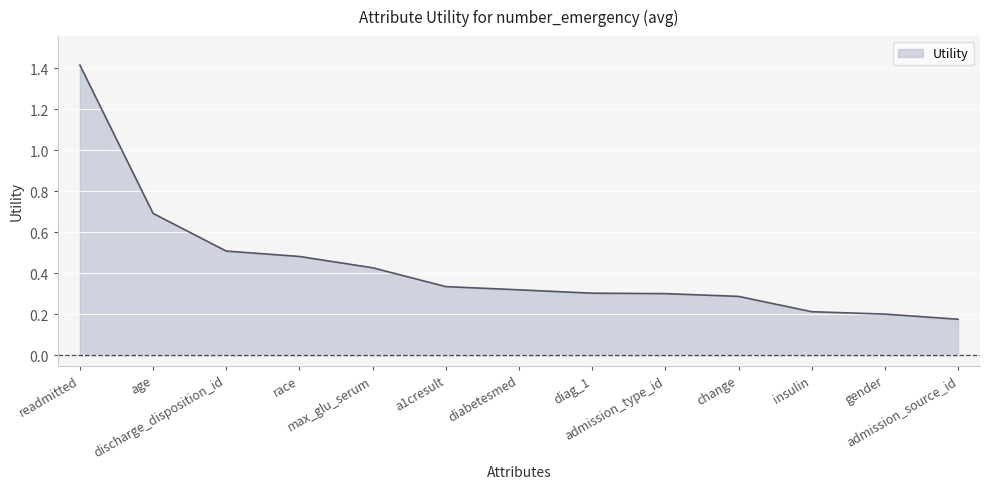

The value at diabetesmed is 0.3. True or false?

True